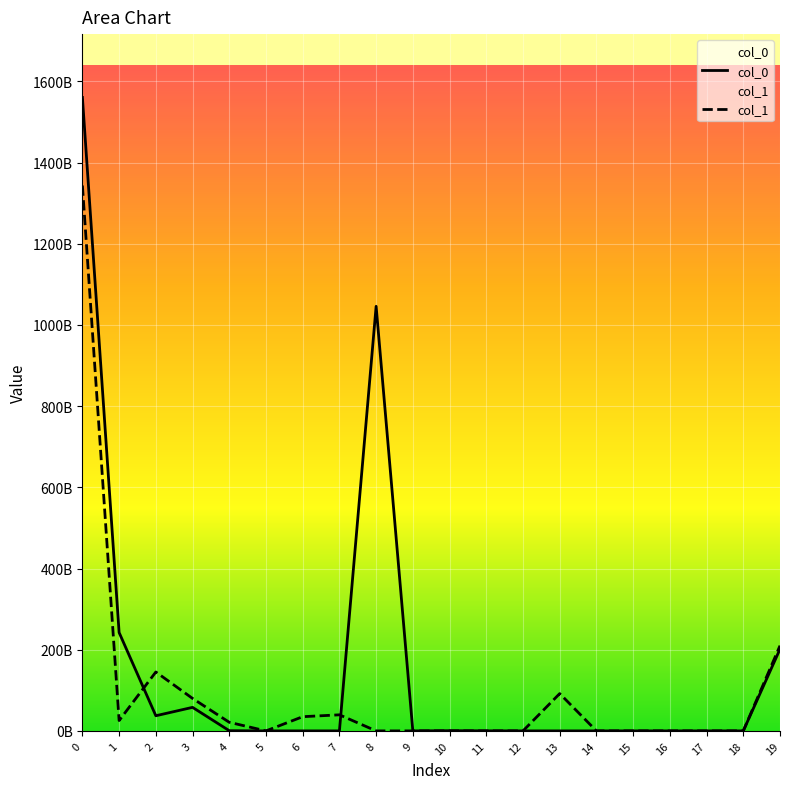

What value does the col_1 series have at 7?

39.6